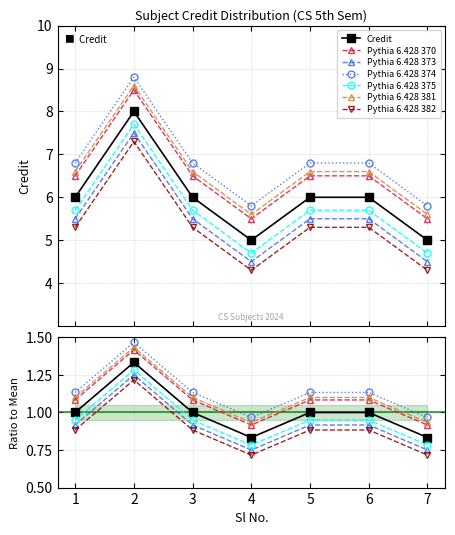

At which label is the value closest to 6?

1